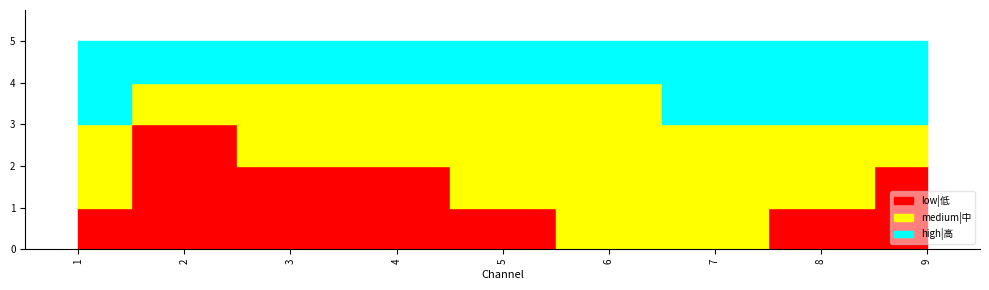

Reading left to right, list all the values displayed in this chart.

low: 1=1	2=3	3=2	4=2	5=1	6=0	7=0	8=1	9=2
medium: 1=2	2=1	3=2	4=2	5=3	6=4	7=3	8=2	9=1
high: 1=2	2=1	3=1	4=1	5=1	6=1	7=2	8=2	9=2